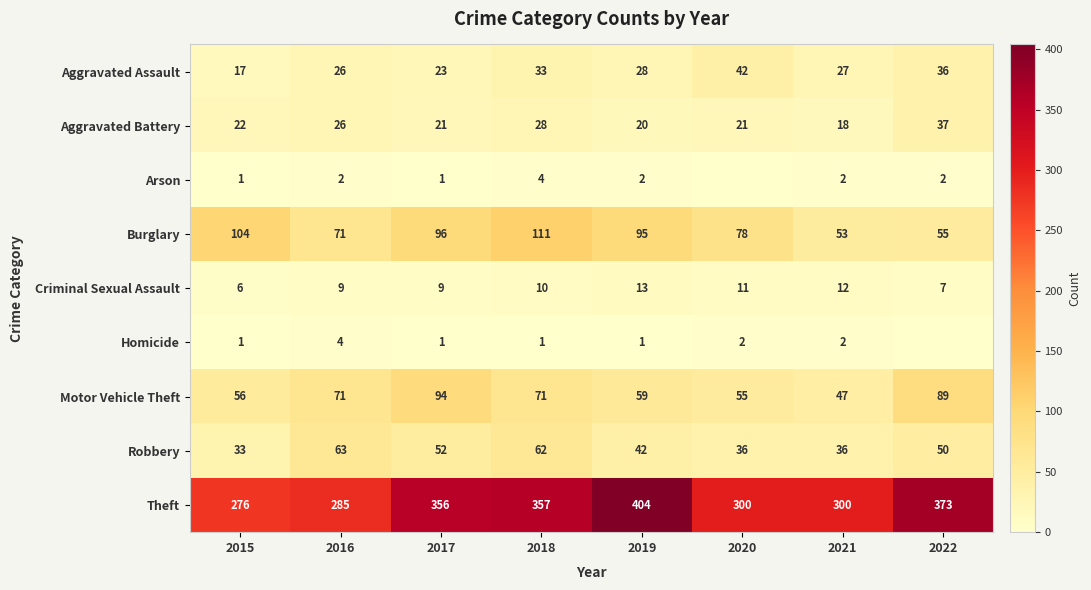

At which category is the sum across all series the highest?

2018